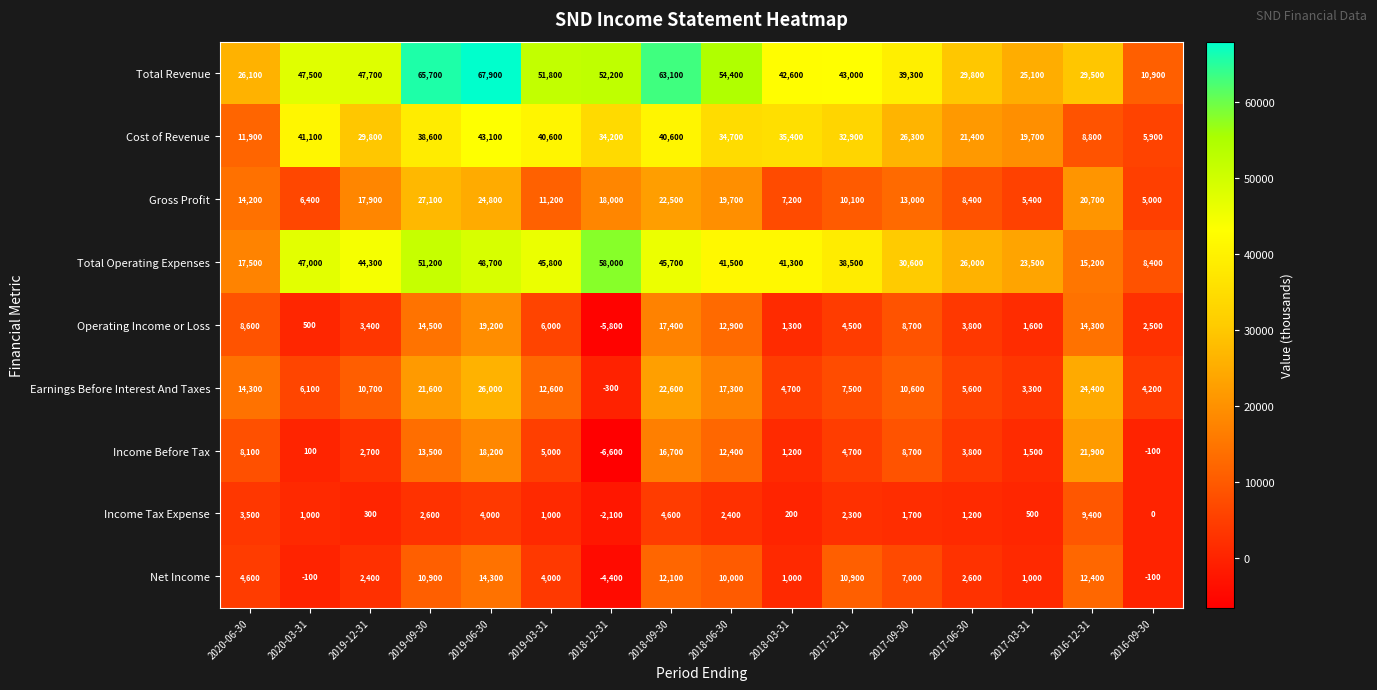

What is the difference between the Earnings Before Interest And Taxes values at 2019-06-30 and 2016-12-31?

1600